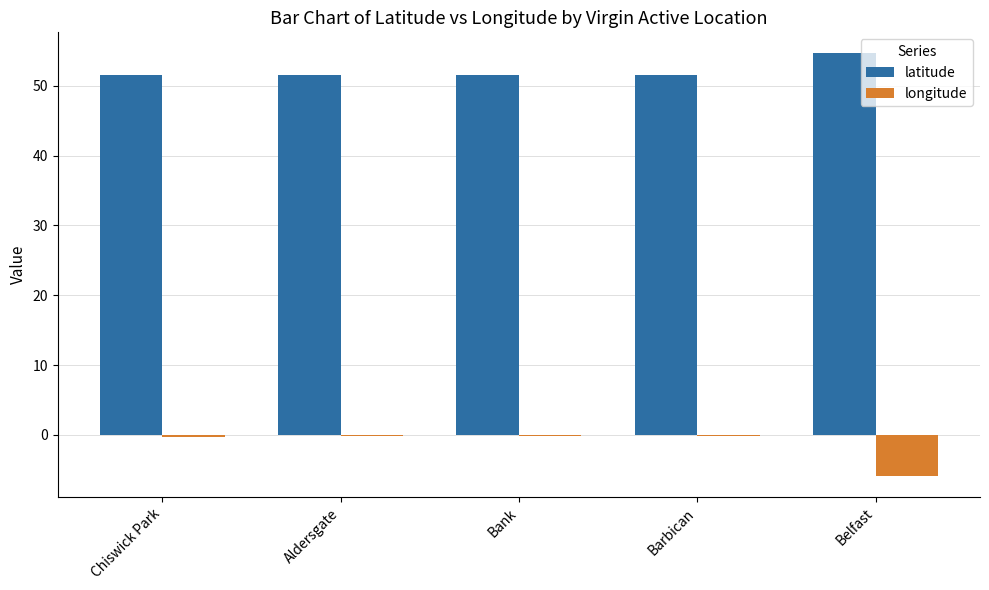

Which label corresponds to the largest value in the chart?

Belfast